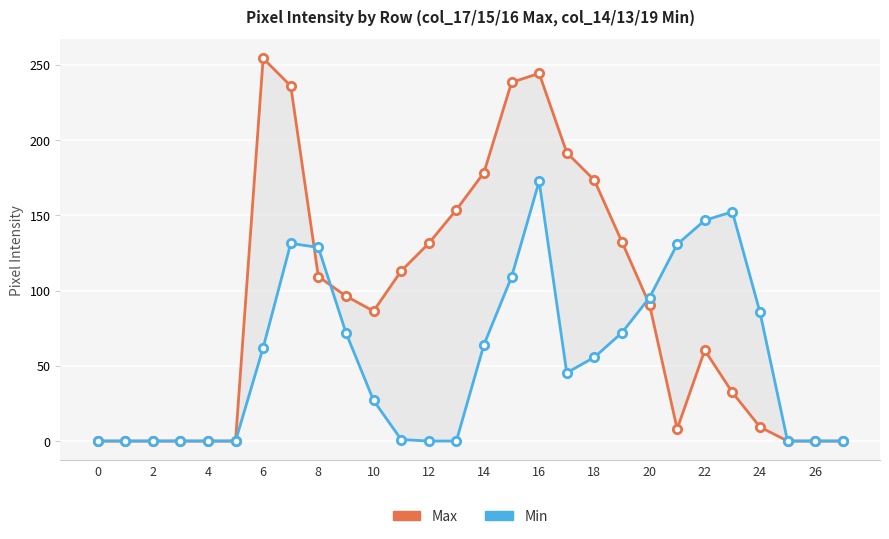

In Min, how many points are lower than both neighbors (excluding endpoints)?

1